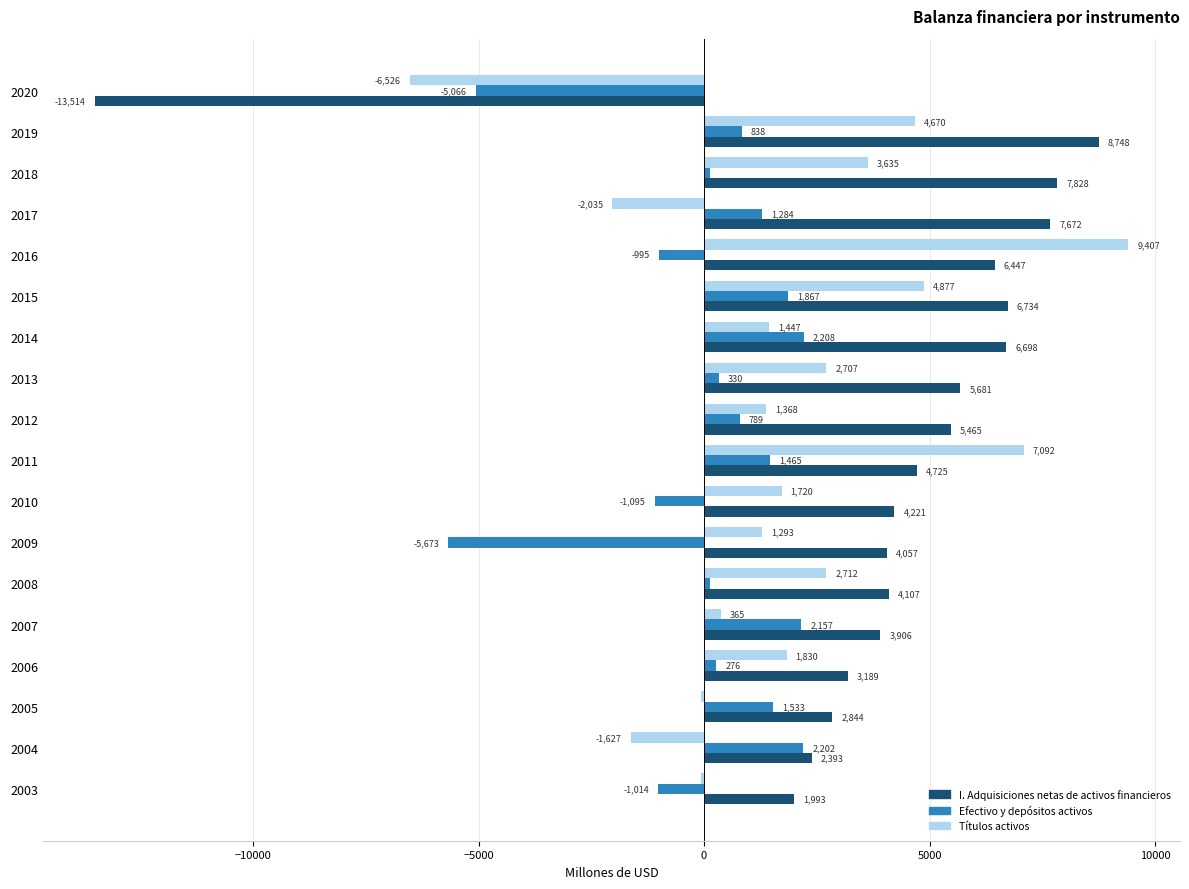

True or false: Títulos activos has a value of 7929 at 2015.

False